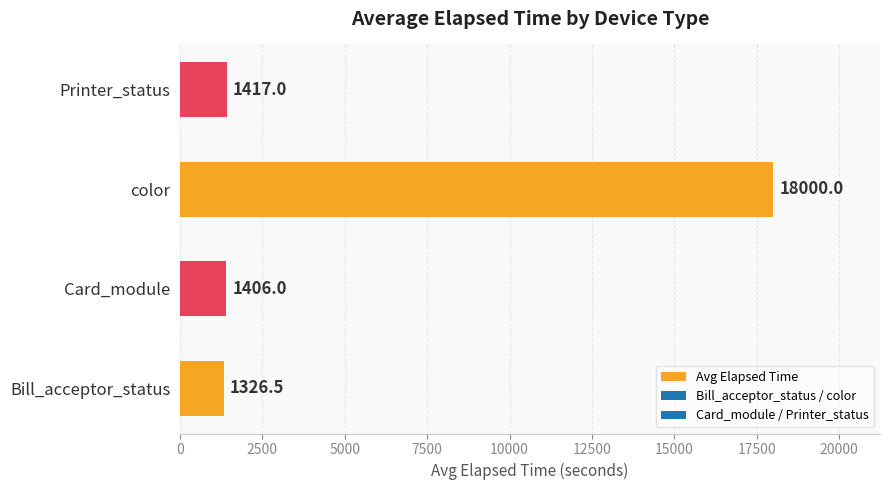

Reading top to bottom, extract all data points from this chart.

1417.0	18000.0	1406.0	1326.5